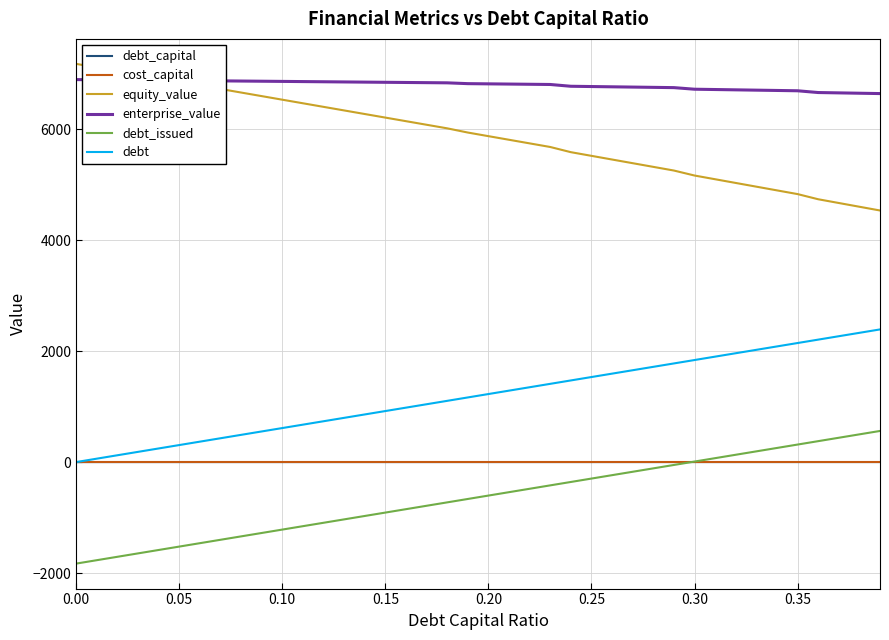

True or false: equity_value and cost_capital cross at least once.

False